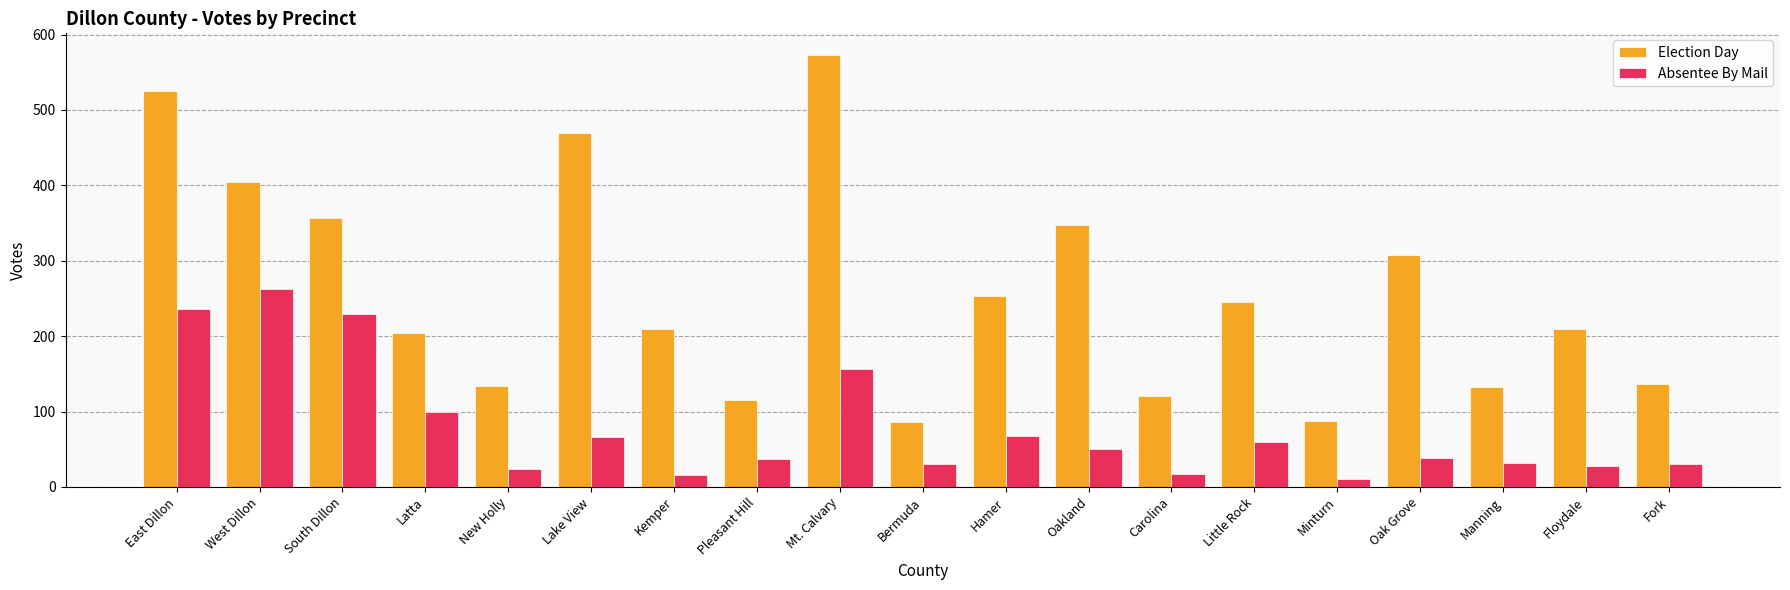

The value of Absentee By Mail at West Dillon is 137. True or false?

False